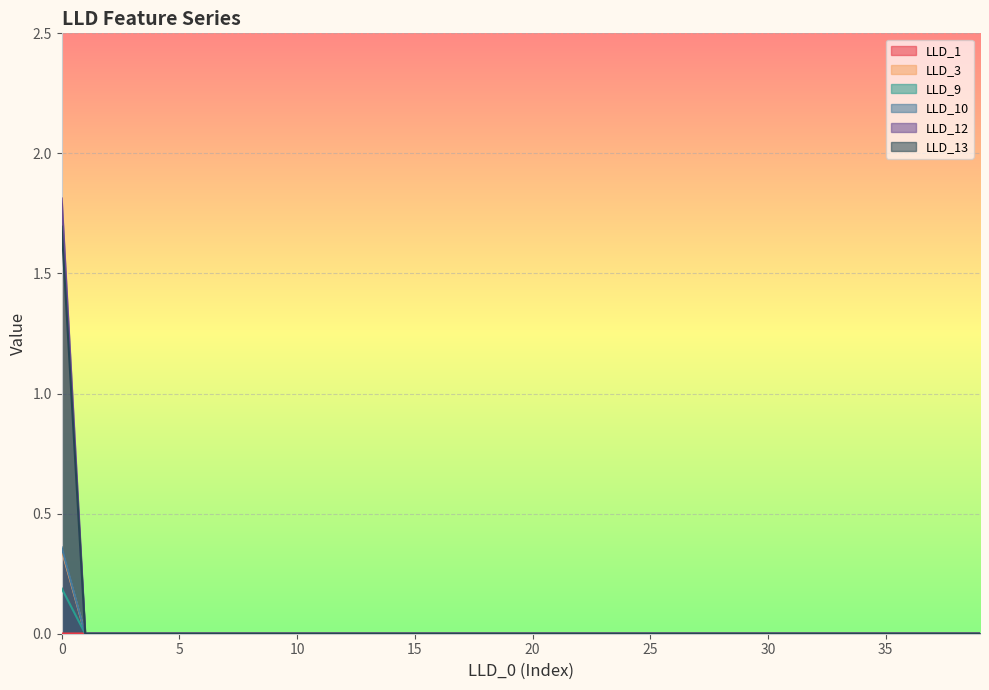

Which series has the widest spread of values?

LLD_12